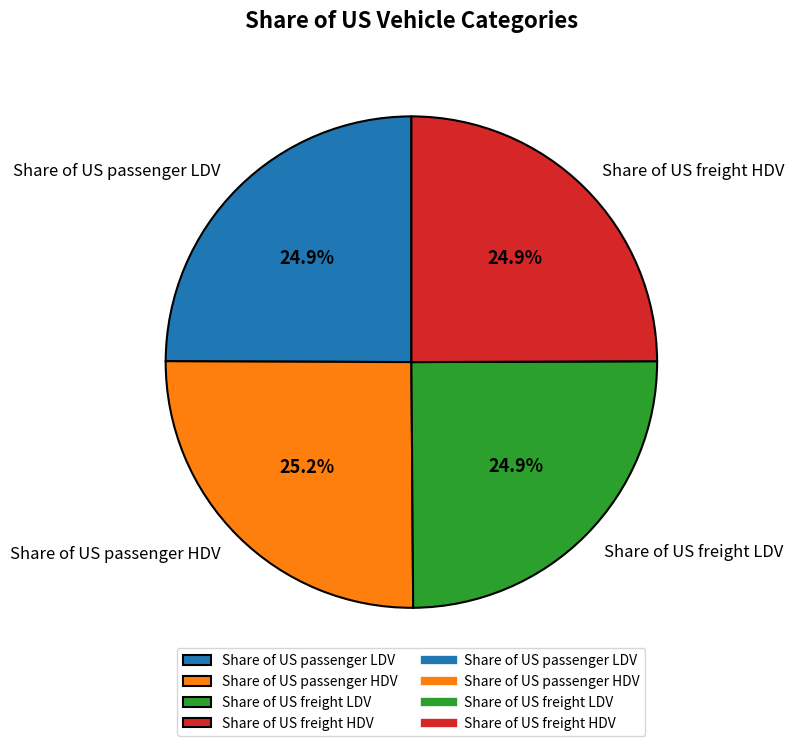

To the nearest percent, what portion does Share of US passenger HDV represent?

25%